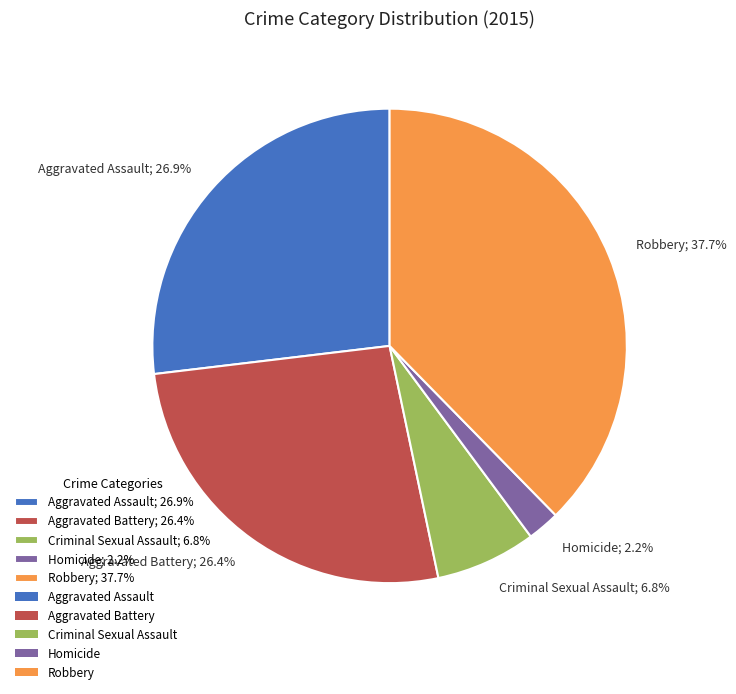

To the nearest percent, what percentage of the pie is Homicide?

2%